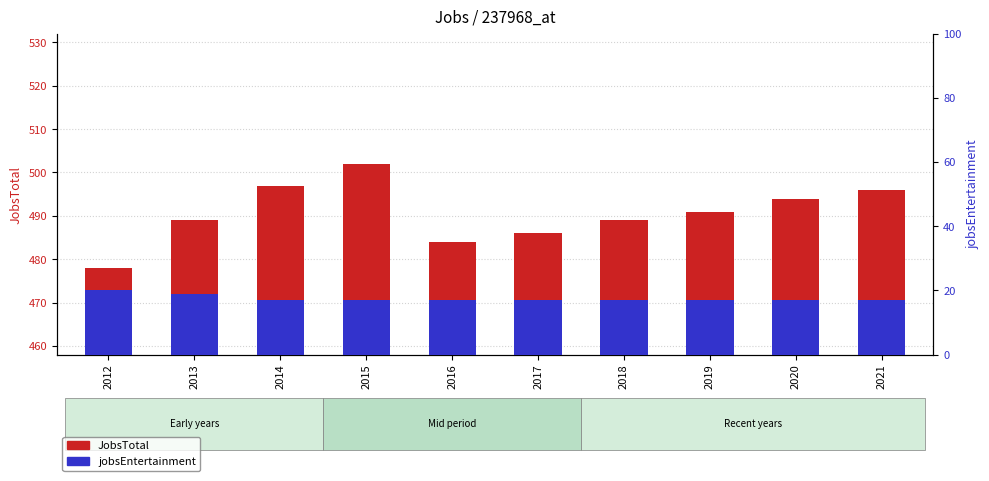

What is the sum of all jobsEntertainment values?

175